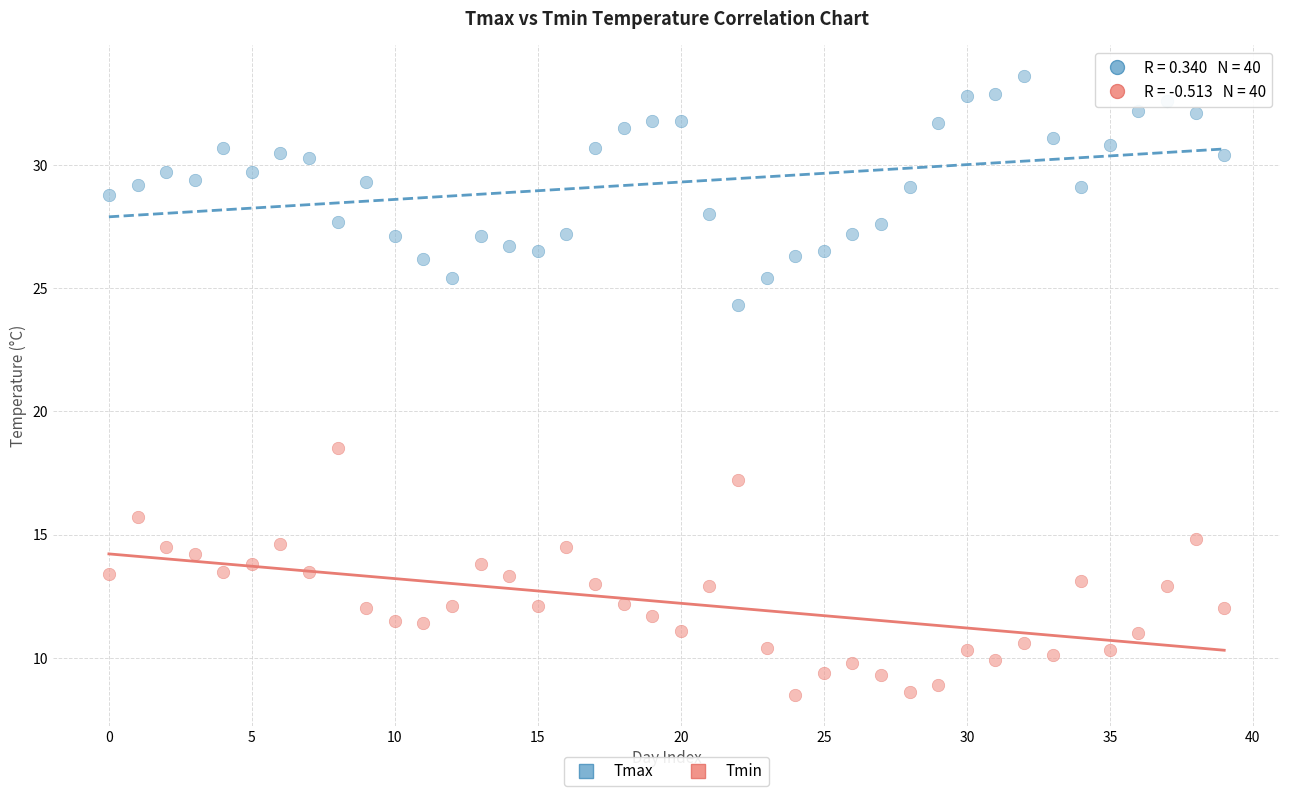

Across all series, what Y value is closest to 21?

18.5